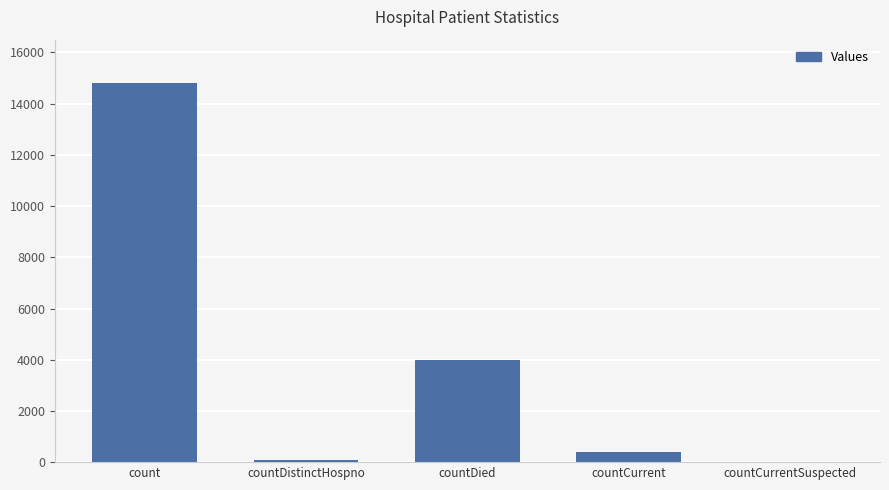

Reading left to right, what are all the values shown in this chart?

count=14827	countDistinctHospno=75	countDied=3996	countCurrent=415	countCurrentSuspected=0